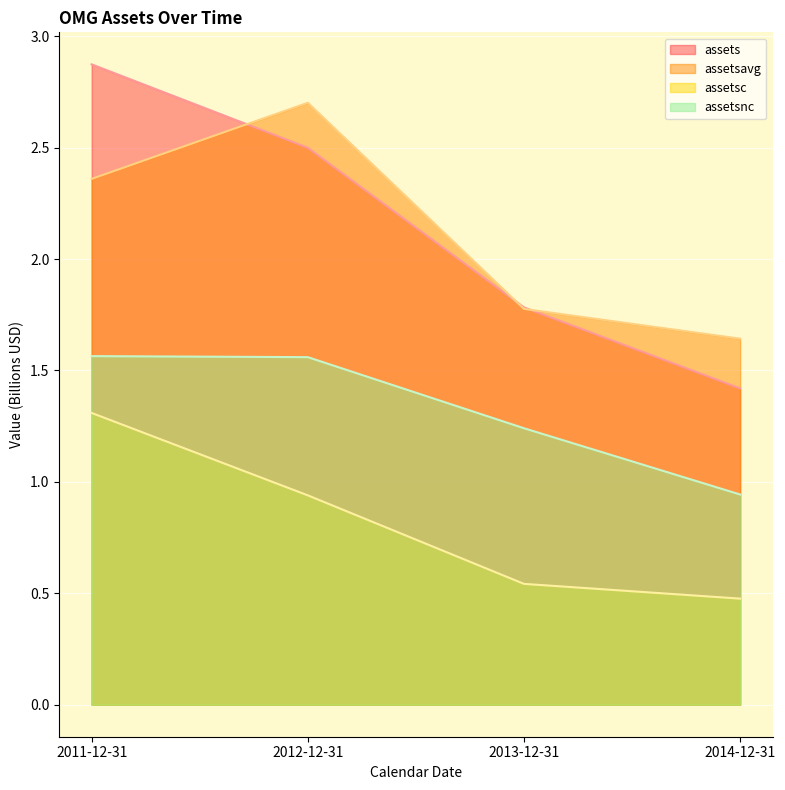

Reading left to right, what are all the values shown in this chart?

assets: 2011-12-31=2.9	2012-12-31=2.5	2013-12-31=1.8	2014-12-31=1.4
assetsavg: 2011-12-31=2.4	2012-12-31=2.7	2013-12-31=1.8	2014-12-31=1.6
assetsc: 2011-12-31=1.3	2012-12-31=0.9	2013-12-31=0.5	2014-12-31=0.5
assetsnc: 2011-12-31=1.6	2012-12-31=1.6	2013-12-31=1.2	2014-12-31=0.9